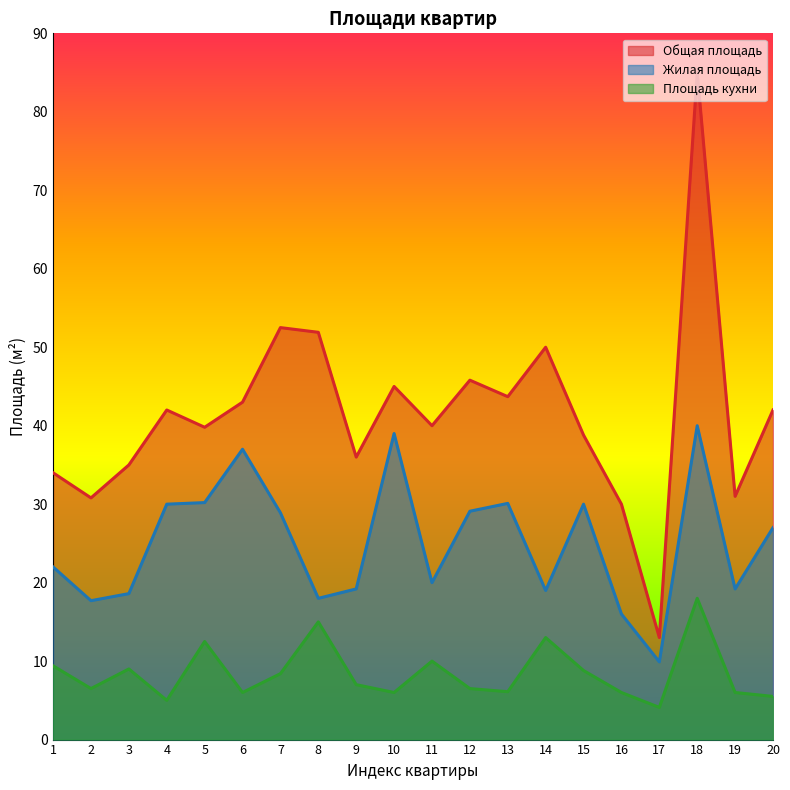

At which label does Общая площадь first exceed 42?

6